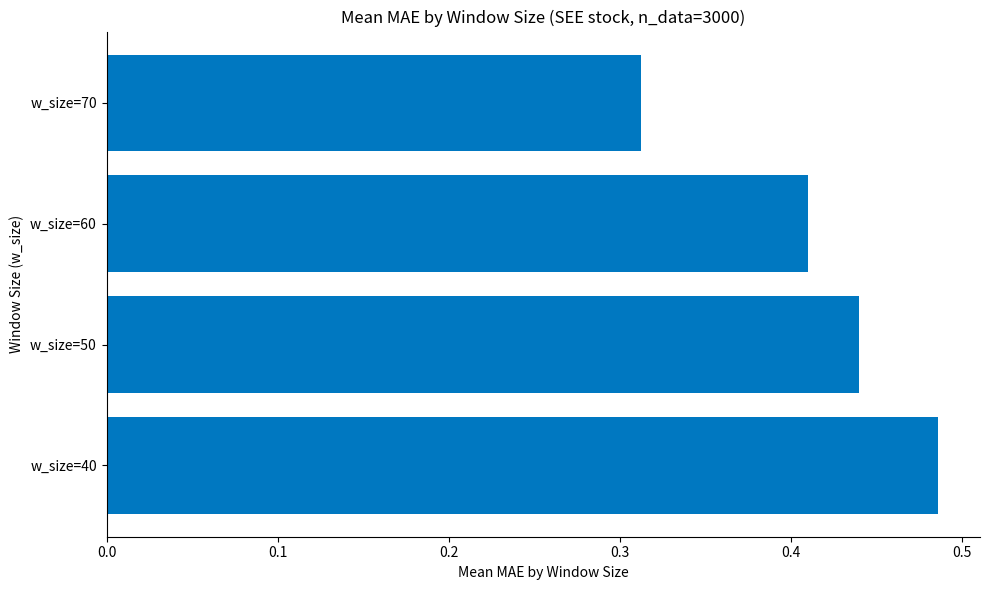

Between w_size=60 and w_size=40, which is larger?

w_size=40